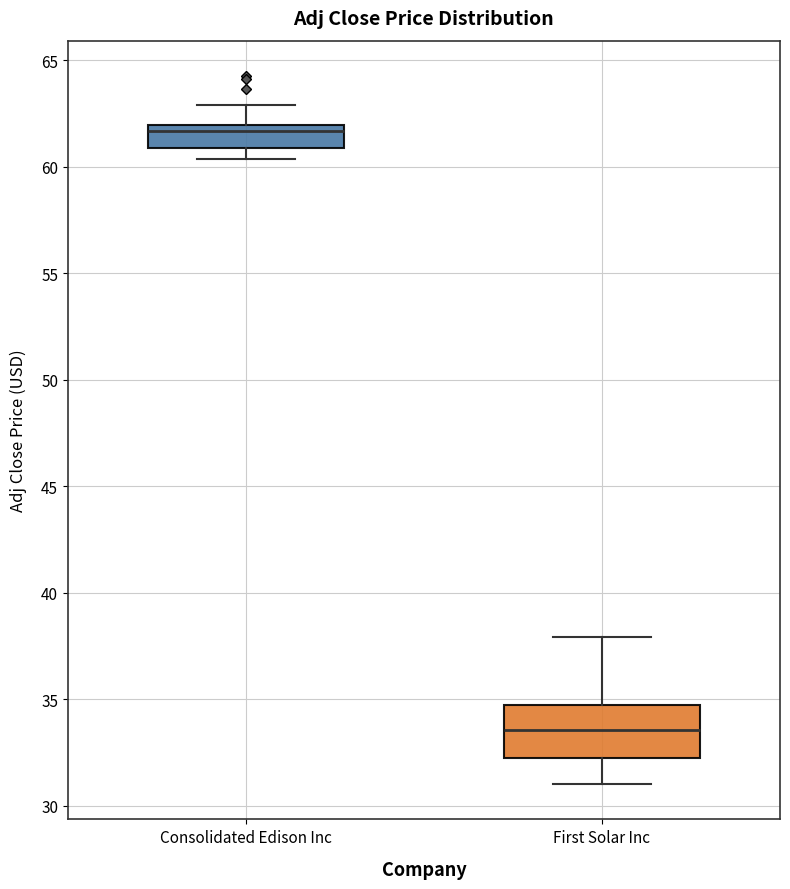

Which box's median line is the lowest?

First Solar Inc